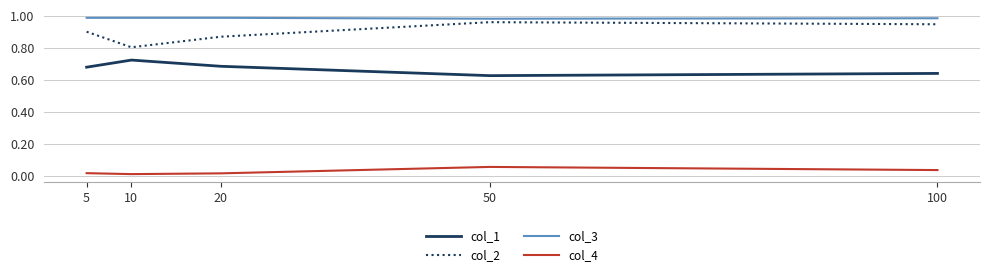

Which series has the widest spread of values?

col_2